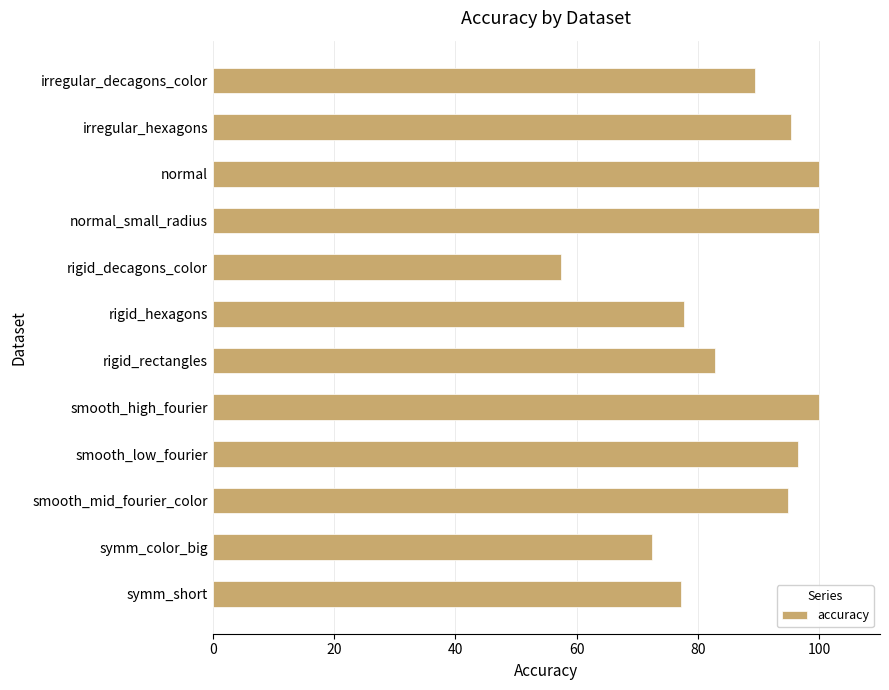

What is the label of the 10th bar from the top?

smooth_mid_fourier_color